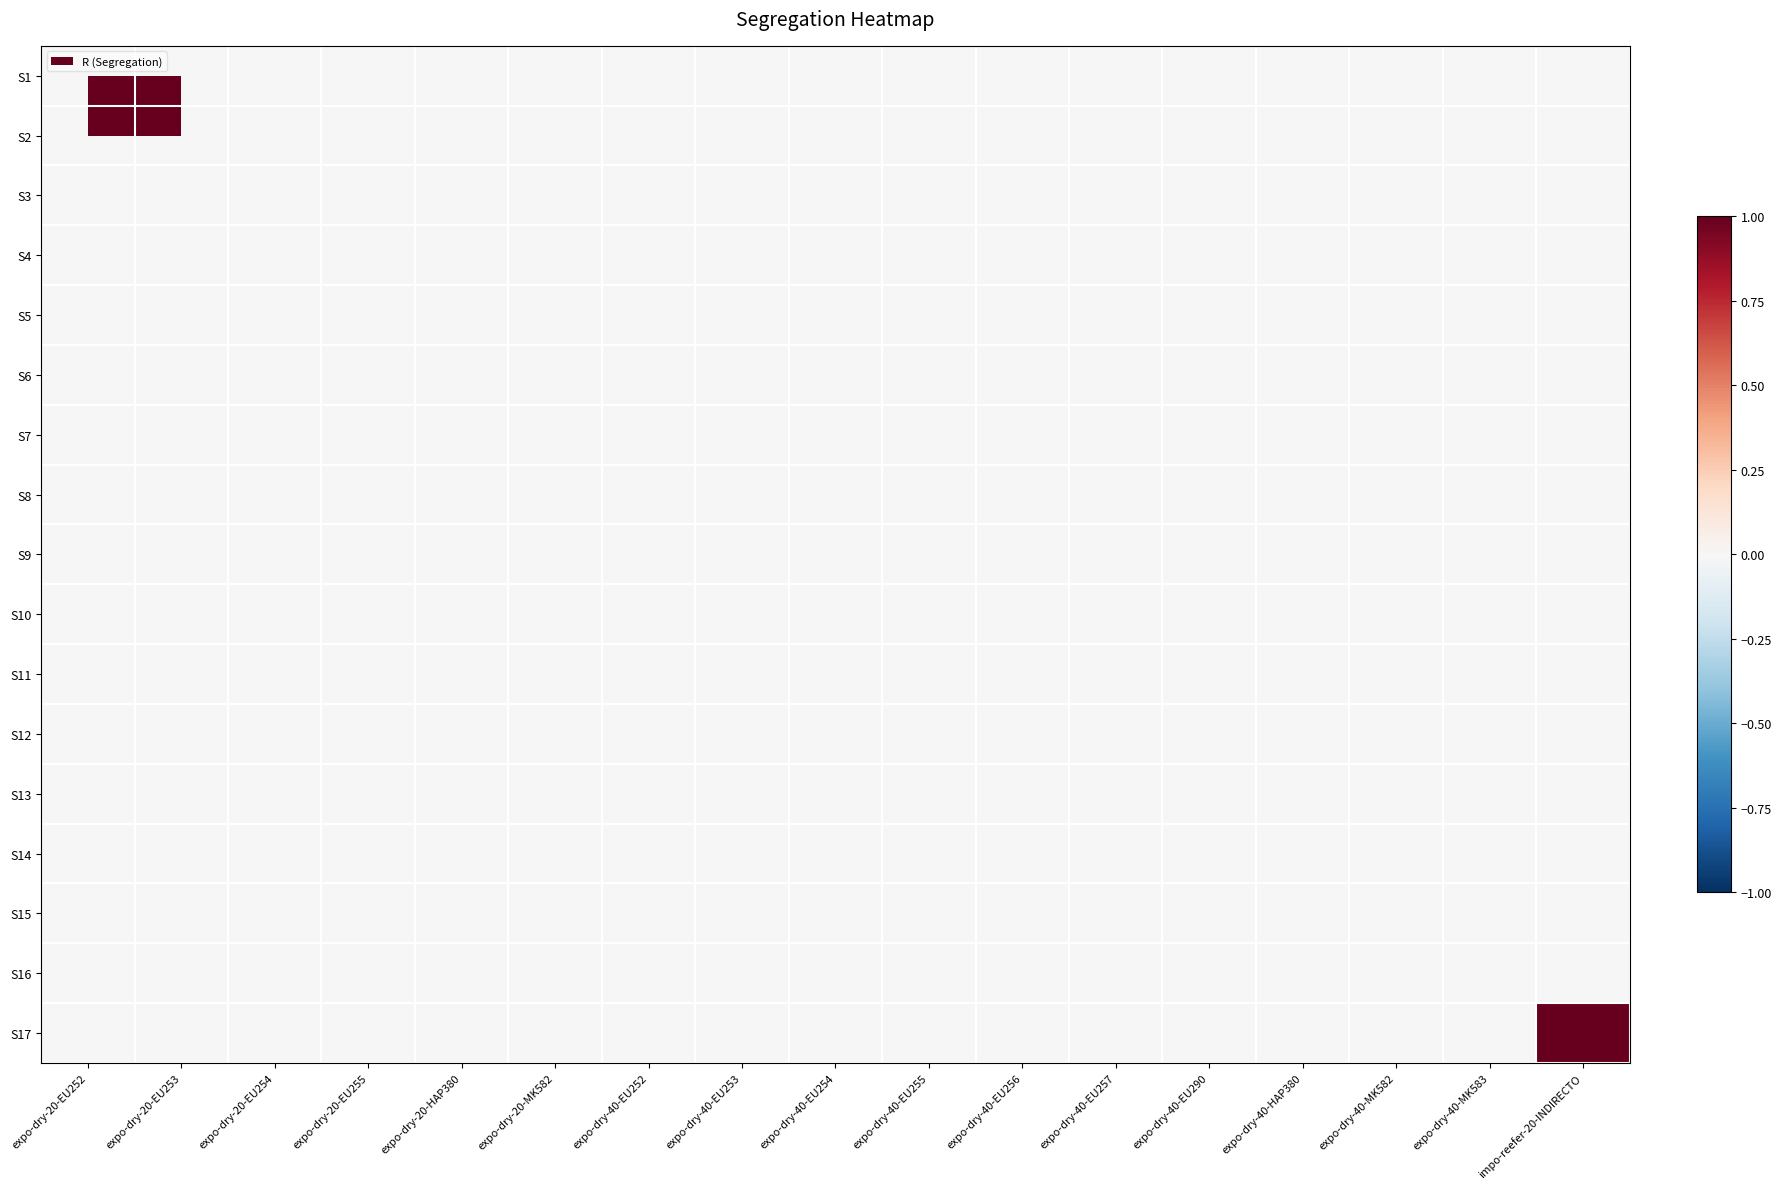

Reading left to right, extract all data points from this chart.

S1: expo-dry-20-EU252=0	expo-dry-20-EU253=0	expo-dry-20-EU254=0	expo-dry-20-EU255=0	expo-dry-20-HAP380=0	expo-dry-20-MK582=0	expo-dry-40-EU252=0	expo-dry-40-EU253=0	expo-dry-40-EU254=0	expo-dry-40-EU255=0	expo-dry-40-EU256=0	expo-dry-40-EU257=0	expo-dry-40-EU290=0	expo-dry-40-HAP380=0	expo-dry-40-MK582=0	expo-dry-40-MK583=0	impo-reefer-20-INDIRECTO=0
S2: expo-dry-20-EU252=0	expo-dry-20-EU253=0	expo-dry-20-EU254=0	expo-dry-20-EU255=0	expo-dry-20-HAP380=0	expo-dry-20-MK582=0	expo-dry-40-EU252=0	expo-dry-40-EU253=0	expo-dry-40-EU254=0	expo-dry-40-EU255=0	expo-dry-40-EU256=0	expo-dry-40-EU257=0	expo-dry-40-EU290=0	expo-dry-40-HAP380=0	expo-dry-40-MK582=0	expo-dry-40-MK583=0	impo-reefer-20-INDIRECTO=0
S3: expo-dry-20-EU252=0	expo-dry-20-EU253=0	expo-dry-20-EU254=0	expo-dry-20-EU255=0	expo-dry-20-HAP380=0	expo-dry-20-MK582=0	expo-dry-40-EU252=0	expo-dry-40-EU253=0	expo-dry-40-EU254=0	expo-dry-40-EU255=0	expo-dry-40-EU256=0	expo-dry-40-EU257=0	expo-dry-40-EU290=0	expo-dry-40-HAP380=0	expo-dry-40-MK582=0	expo-dry-40-MK583=0	impo-reefer-20-INDIRECTO=0
S4: expo-dry-20-EU252=0	expo-dry-20-EU253=0	expo-dry-20-EU254=0	expo-dry-20-EU255=0	expo-dry-20-HAP380=0	expo-dry-20-MK582=0	expo-dry-40-EU252=0	expo-dry-40-EU253=0	expo-dry-40-EU254=0	expo-dry-40-EU255=0	expo-dry-40-EU256=0	expo-dry-40-EU257=0	expo-dry-40-EU290=0	expo-dry-40-HAP380=0	expo-dry-40-MK582=0	expo-dry-40-MK583=0	impo-reefer-20-INDIRECTO=0
S5: expo-dry-20-EU252=0	expo-dry-20-EU253=0	expo-dry-20-EU254=0	expo-dry-20-EU255=0	expo-dry-20-HAP380=0	expo-dry-20-MK582=0	expo-dry-40-EU252=0	expo-dry-40-EU253=0	expo-dry-40-EU254=0	expo-dry-40-EU255=0	expo-dry-40-EU256=0	expo-dry-40-EU257=0	expo-dry-40-EU290=0	expo-dry-40-HAP380=0	expo-dry-40-MK582=0	expo-dry-40-MK583=0	impo-reefer-20-INDIRECTO=0
S6: expo-dry-20-EU252=0	expo-dry-20-EU253=0	expo-dry-20-EU254=0	expo-dry-20-EU255=0	expo-dry-20-HAP380=0	expo-dry-20-MK582=0	expo-dry-40-EU252=0	expo-dry-40-EU253=0	expo-dry-40-EU254=0	expo-dry-40-EU255=0	expo-dry-40-EU256=0	expo-dry-40-EU257=0	expo-dry-40-EU290=0	expo-dry-40-HAP380=0	expo-dry-40-MK582=0	expo-dry-40-MK583=0	impo-reefer-20-INDIRECTO=0
S7: expo-dry-20-EU252=0	expo-dry-20-EU253=0	expo-dry-20-EU254=0	expo-dry-20-EU255=0	expo-dry-20-HAP380=0	expo-dry-20-MK582=0	expo-dry-40-EU252=0	expo-dry-40-EU253=0	expo-dry-40-EU254=0	expo-dry-40-EU255=0	expo-dry-40-EU256=0	expo-dry-40-EU257=0	expo-dry-40-EU290=0	expo-dry-40-HAP380=0	expo-dry-40-MK582=0	expo-dry-40-MK583=0	impo-reefer-20-INDIRECTO=0
S8: expo-dry-20-EU252=0	expo-dry-20-EU253=0	expo-dry-20-EU254=0	expo-dry-20-EU255=0	expo-dry-20-HAP380=0	expo-dry-20-MK582=0	expo-dry-40-EU252=0	expo-dry-40-EU253=0	expo-dry-40-EU254=0	expo-dry-40-EU255=0	expo-dry-40-EU256=0	expo-dry-40-EU257=0	expo-dry-40-EU290=0	expo-dry-40-HAP380=0	expo-dry-40-MK582=0	expo-dry-40-MK583=0	impo-reefer-20-INDIRECTO=0
S9: expo-dry-20-EU252=0	expo-dry-20-EU253=0	expo-dry-20-EU254=0	expo-dry-20-EU255=0	expo-dry-20-HAP380=0	expo-dry-20-MK582=0	expo-dry-40-EU252=0	expo-dry-40-EU253=0	expo-dry-40-EU254=0	expo-dry-40-EU255=0	expo-dry-40-EU256=0	expo-dry-40-EU257=0	expo-dry-40-EU290=0	expo-dry-40-HAP380=0	expo-dry-40-MK582=0	expo-dry-40-MK583=0	impo-reefer-20-INDIRECTO=0
S10: expo-dry-20-EU252=0	expo-dry-20-EU253=0	expo-dry-20-EU254=0	expo-dry-20-EU255=0	expo-dry-20-HAP380=0	expo-dry-20-MK582=0	expo-dry-40-EU252=0	expo-dry-40-EU253=0	expo-dry-40-EU254=0	expo-dry-40-EU255=0	expo-dry-40-EU256=0	expo-dry-40-EU257=0	expo-dry-40-EU290=0	expo-dry-40-HAP380=0	expo-dry-40-MK582=0	expo-dry-40-MK583=0	impo-reefer-20-INDIRECTO=0
S11: expo-dry-20-EU252=0	expo-dry-20-EU253=0	expo-dry-20-EU254=0	expo-dry-20-EU255=0	expo-dry-20-HAP380=0	expo-dry-20-MK582=0	expo-dry-40-EU252=0	expo-dry-40-EU253=0	expo-dry-40-EU254=0	expo-dry-40-EU255=0	expo-dry-40-EU256=0	expo-dry-40-EU257=0	expo-dry-40-EU290=0	expo-dry-40-HAP380=0	expo-dry-40-MK582=0	expo-dry-40-MK583=0	impo-reefer-20-INDIRECTO=0
S12: expo-dry-20-EU252=0	expo-dry-20-EU253=0	expo-dry-20-EU254=0	expo-dry-20-EU255=0	expo-dry-20-HAP380=0	expo-dry-20-MK582=0	expo-dry-40-EU252=0	expo-dry-40-EU253=0	expo-dry-40-EU254=0	expo-dry-40-EU255=0	expo-dry-40-EU256=0	expo-dry-40-EU257=0	expo-dry-40-EU290=0	expo-dry-40-HAP380=0	expo-dry-40-MK582=0	expo-dry-40-MK583=0	impo-reefer-20-INDIRECTO=0
S13: expo-dry-20-EU252=0	expo-dry-20-EU253=0	expo-dry-20-EU254=0	expo-dry-20-EU255=0	expo-dry-20-HAP380=0	expo-dry-20-MK582=0	expo-dry-40-EU252=0	expo-dry-40-EU253=0	expo-dry-40-EU254=0	expo-dry-40-EU255=0	expo-dry-40-EU256=0	expo-dry-40-EU257=0	expo-dry-40-EU290=0	expo-dry-40-HAP380=0	expo-dry-40-MK582=0	expo-dry-40-MK583=0	impo-reefer-20-INDIRECTO=0
S14: expo-dry-20-EU252=0	expo-dry-20-EU253=0	expo-dry-20-EU254=0	expo-dry-20-EU255=0	expo-dry-20-HAP380=0	expo-dry-20-MK582=0	expo-dry-40-EU252=0	expo-dry-40-EU253=0	expo-dry-40-EU254=0	expo-dry-40-EU255=0	expo-dry-40-EU256=0	expo-dry-40-EU257=0	expo-dry-40-EU290=0	expo-dry-40-HAP380=0	expo-dry-40-MK582=0	expo-dry-40-MK583=0	impo-reefer-20-INDIRECTO=0
S15: expo-dry-20-EU252=0	expo-dry-20-EU253=0	expo-dry-20-EU254=0	expo-dry-20-EU255=0	expo-dry-20-HAP380=0	expo-dry-20-MK582=0	expo-dry-40-EU252=0	expo-dry-40-EU253=0	expo-dry-40-EU254=0	expo-dry-40-EU255=0	expo-dry-40-EU256=0	expo-dry-40-EU257=0	expo-dry-40-EU290=0	expo-dry-40-HAP380=0	expo-dry-40-MK582=0	expo-dry-40-MK583=0	impo-reefer-20-INDIRECTO=0
S16: expo-dry-20-EU252=0	expo-dry-20-EU253=0	expo-dry-20-EU254=0	expo-dry-20-EU255=0	expo-dry-20-HAP380=0	expo-dry-20-MK582=0	expo-dry-40-EU252=0	expo-dry-40-EU253=0	expo-dry-40-EU254=0	expo-dry-40-EU255=0	expo-dry-40-EU256=0	expo-dry-40-EU257=0	expo-dry-40-EU290=0	expo-dry-40-HAP380=0	expo-dry-40-MK582=0	expo-dry-40-MK583=0	impo-reefer-20-INDIRECTO=0
S17: expo-dry-20-EU252=0	expo-dry-20-EU253=0	expo-dry-20-EU254=0	expo-dry-20-EU255=0	expo-dry-20-HAP380=0	expo-dry-20-MK582=0	expo-dry-40-EU252=0	expo-dry-40-EU253=0	expo-dry-40-EU254=0	expo-dry-40-EU255=0	expo-dry-40-EU256=0	expo-dry-40-EU257=0	expo-dry-40-EU290=0	expo-dry-40-HAP380=0	expo-dry-40-MK582=0	expo-dry-40-MK583=0	impo-reefer-20-INDIRECTO=1